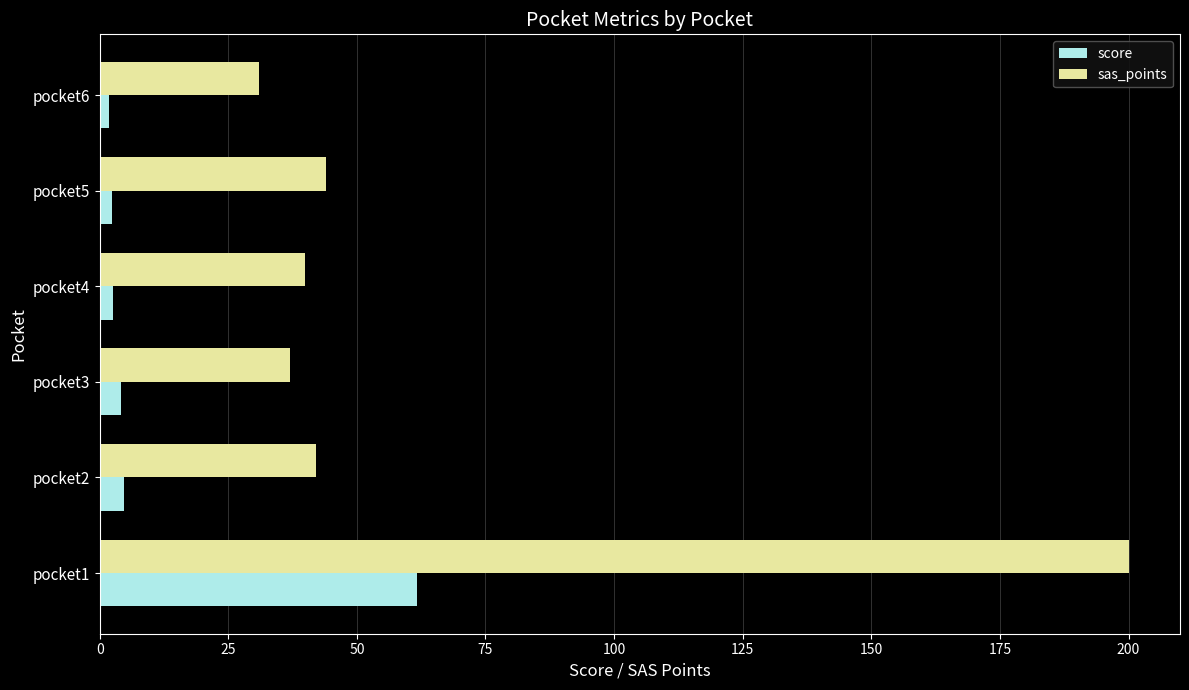

Is the value of score at pocket5 greater than the value of sas_points at pocket4?

No